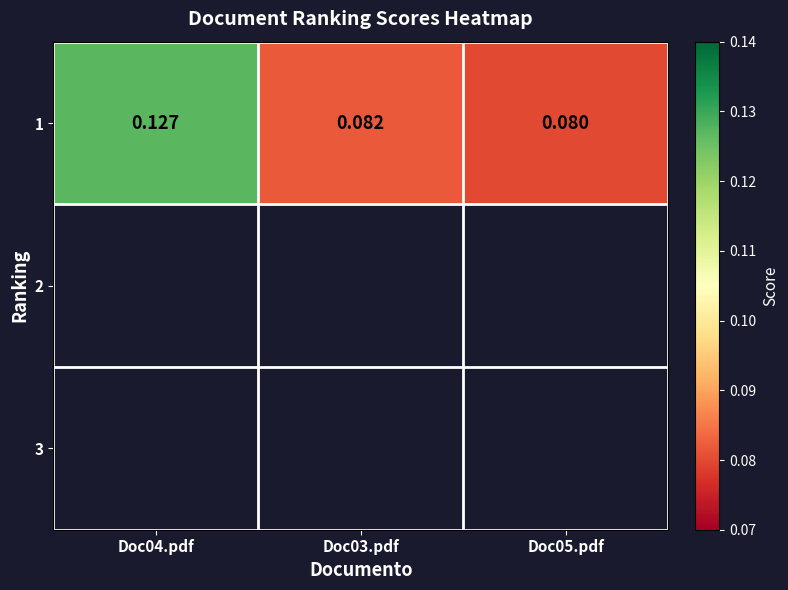

What is the greatest value displayed?

0.1